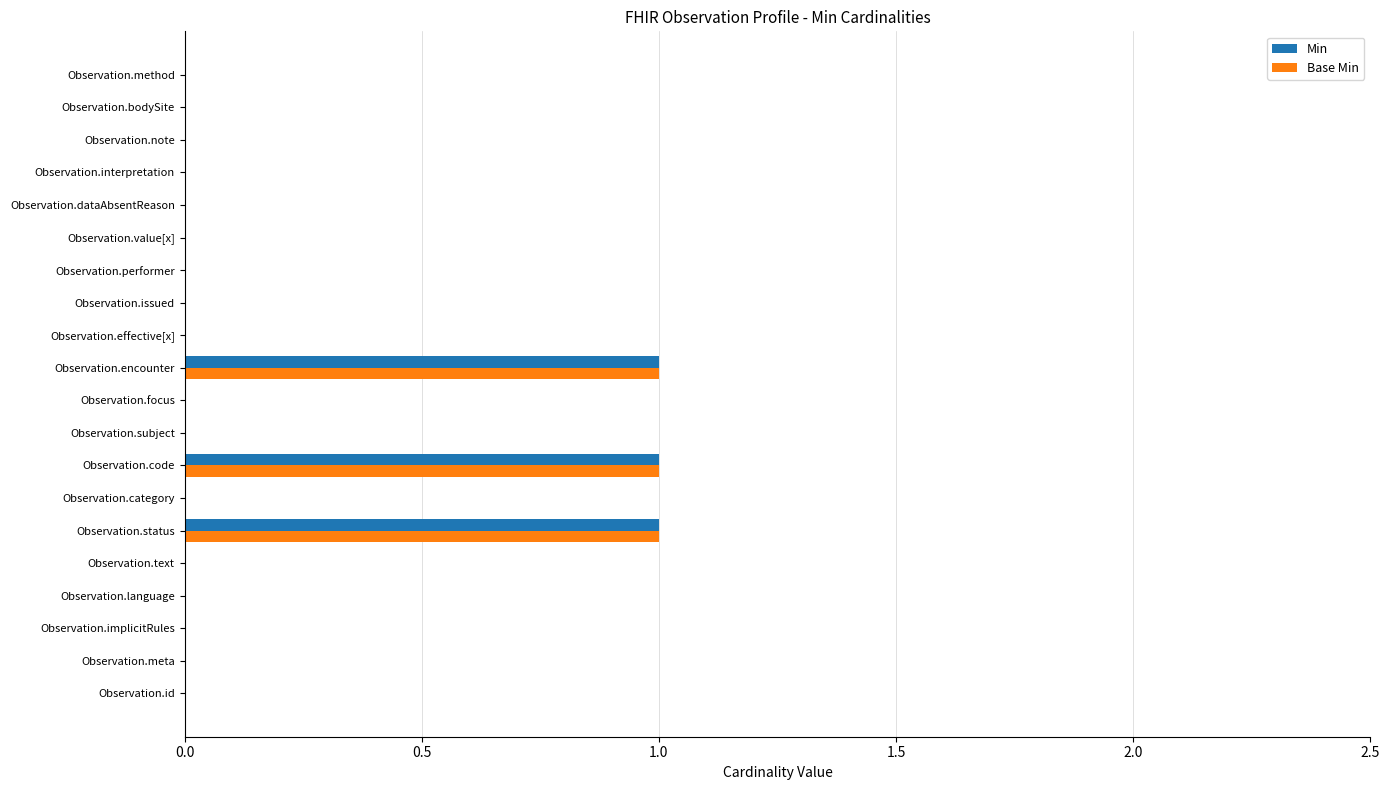

What is the sum of all Min values?

3